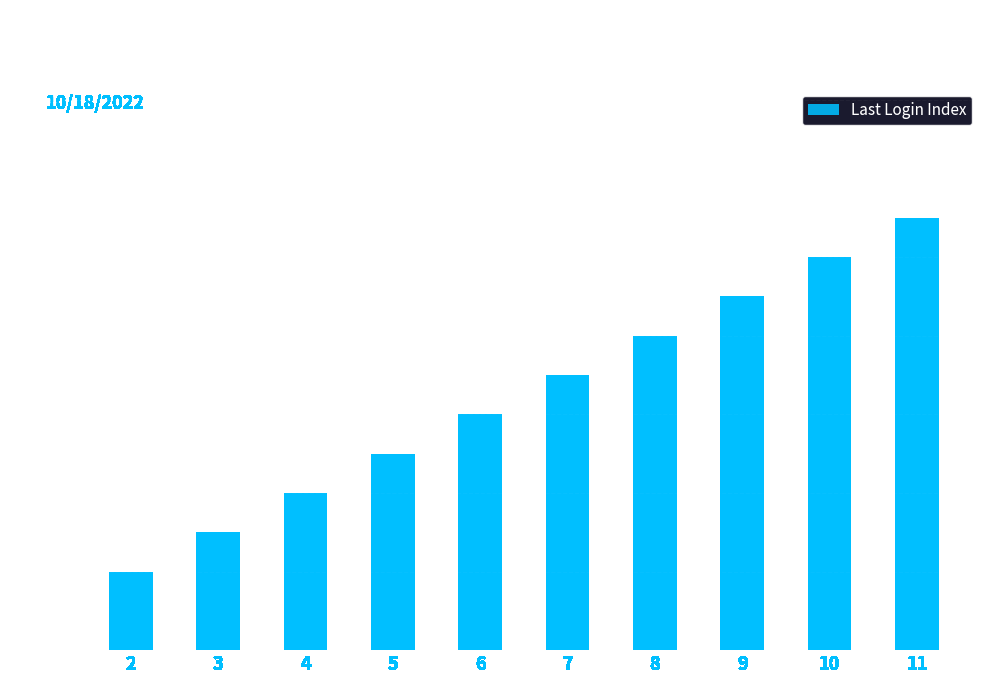

What is the sum of all values?

65